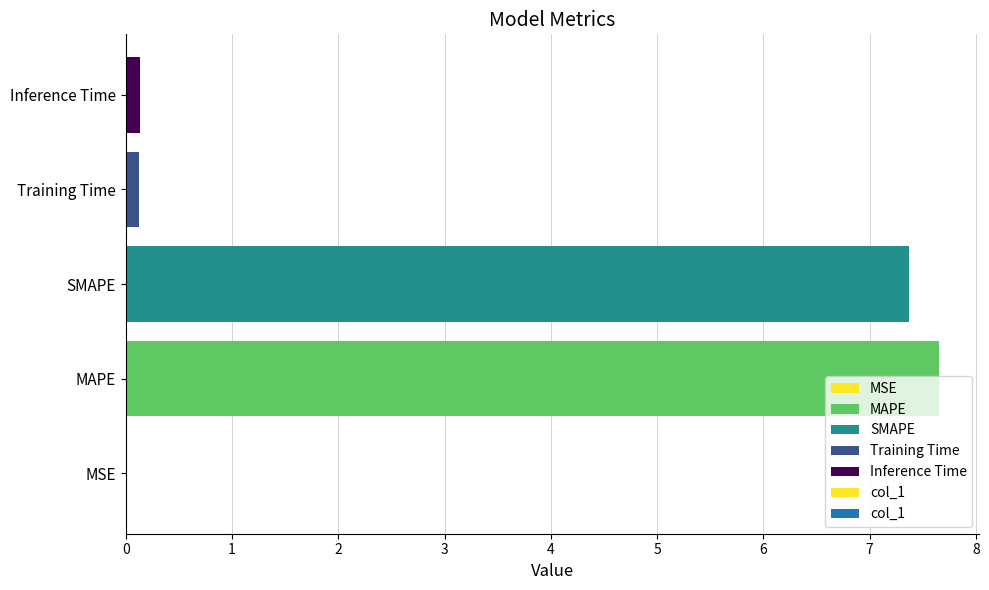

What is the average value?

3.1